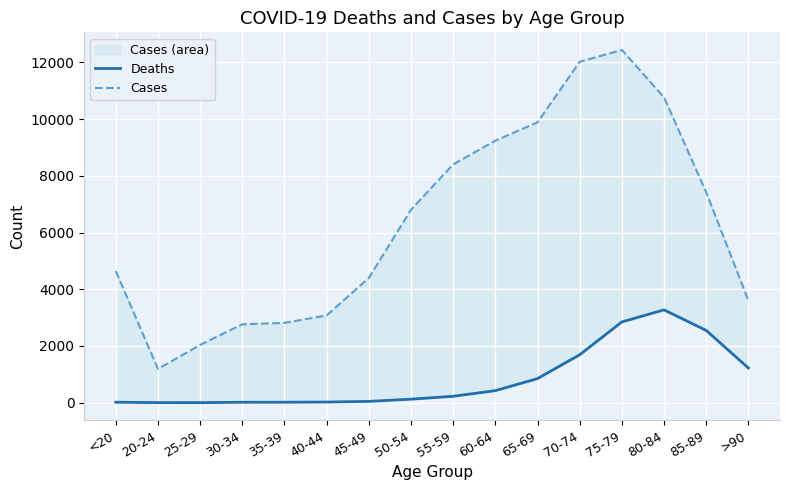

How many interior local valleys does the Deaths series have?

1